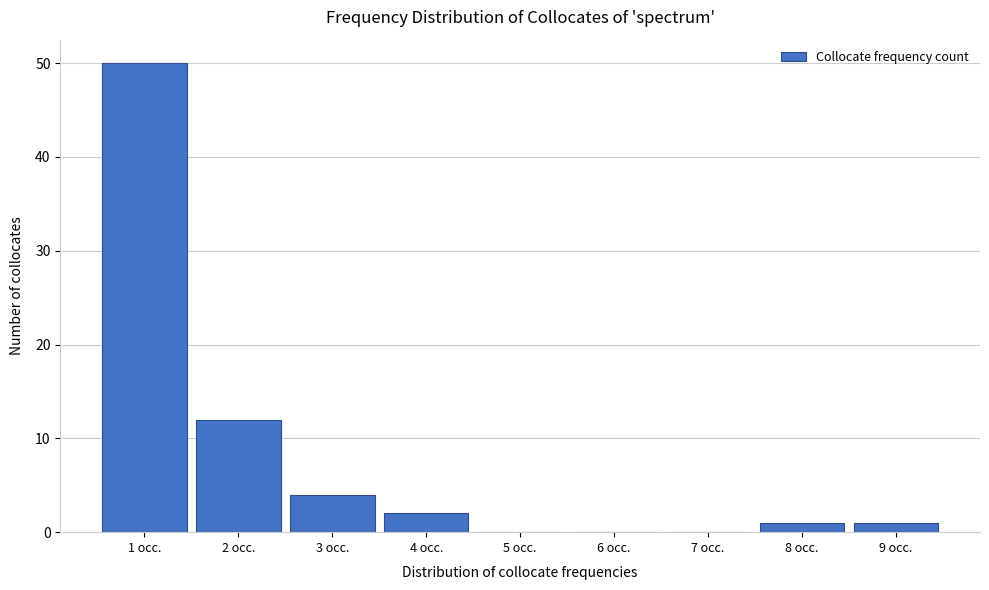

What is the height of the bar covering 1.5 to 2.5 on the x-axis? The values are not printed on the chart, so give them approximately, as read against the axis.

12